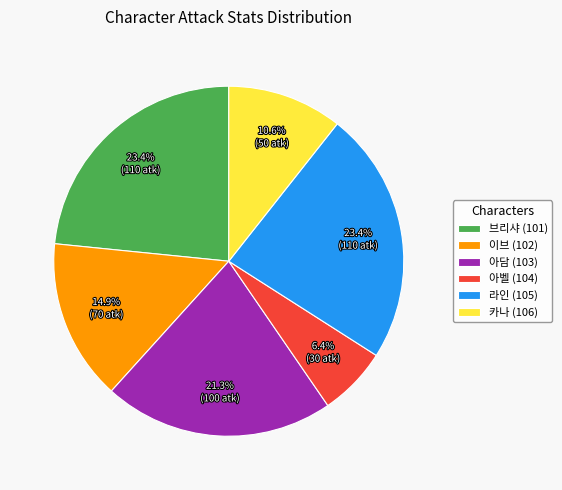

What percentage is the 아벨 (104) slice, to the nearest percent?

6%